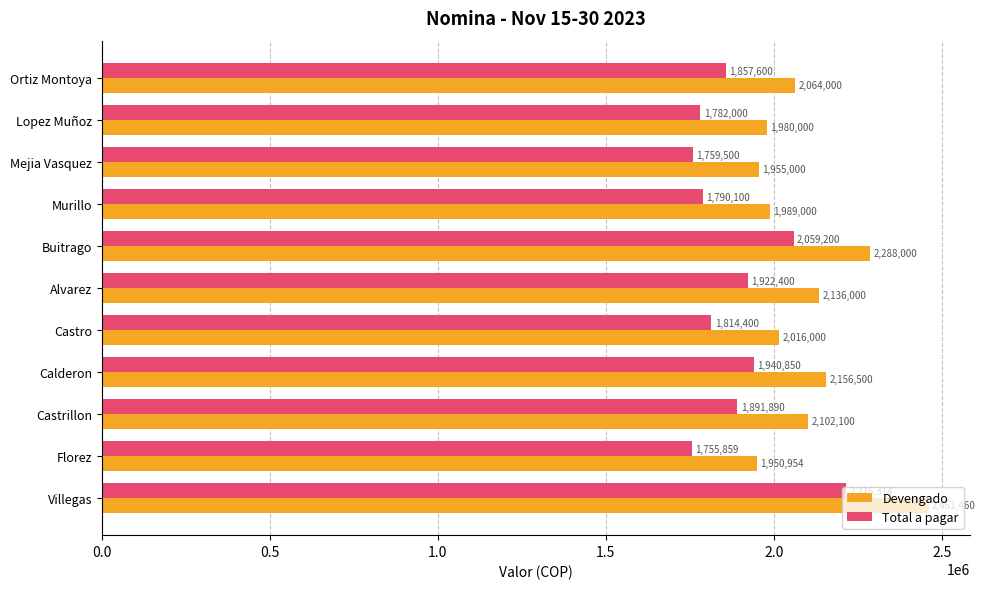

What is the average value of the Total a pagar series?

1889919.3